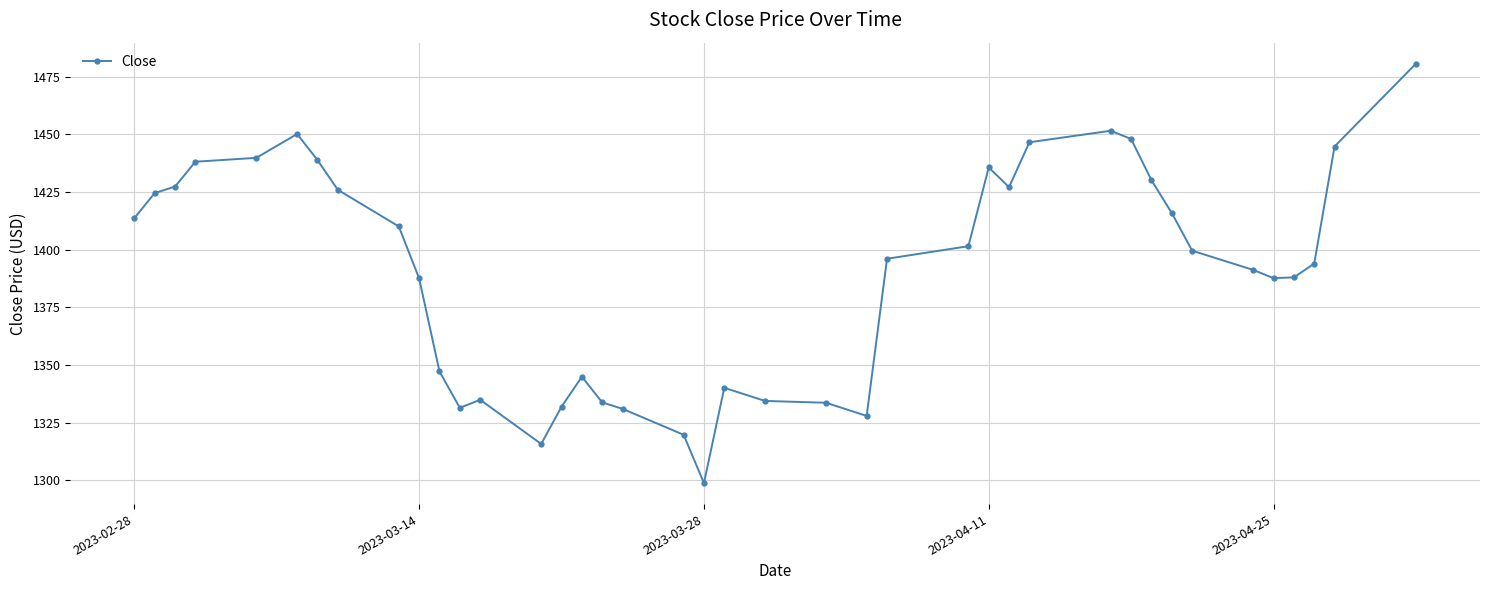

What is the minimum value shown in the chart?

1298.7